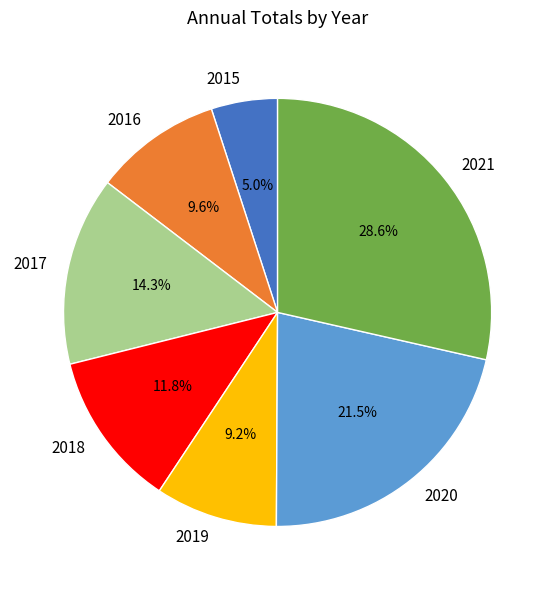

Is it true that 2021 is 29% of the pie?

True